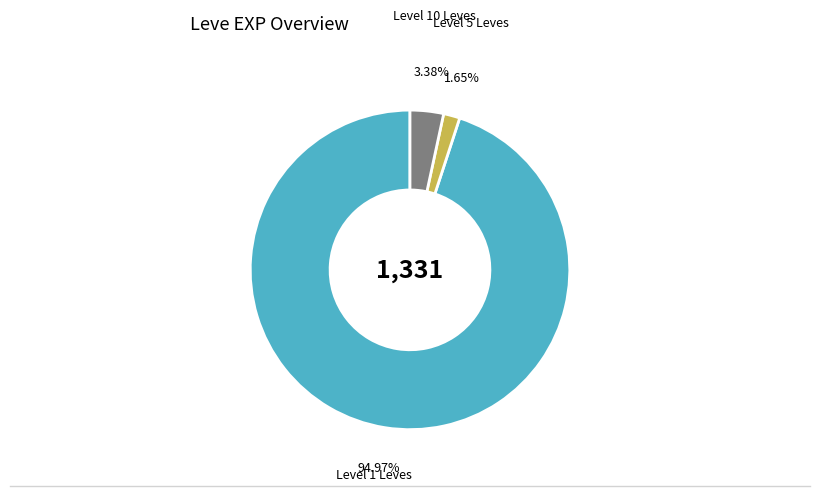

Is there any slice that represents more than half of the pie?

Yes